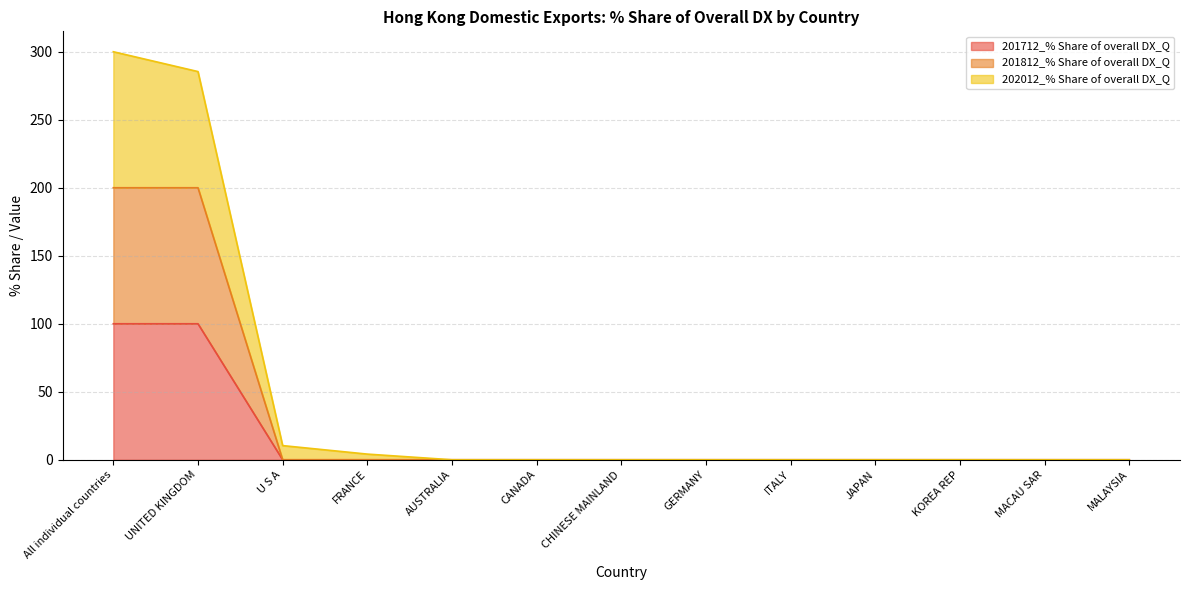

Is it true that 202012_% Share of overall DX_Q equals 0.0 at CANADA?

True